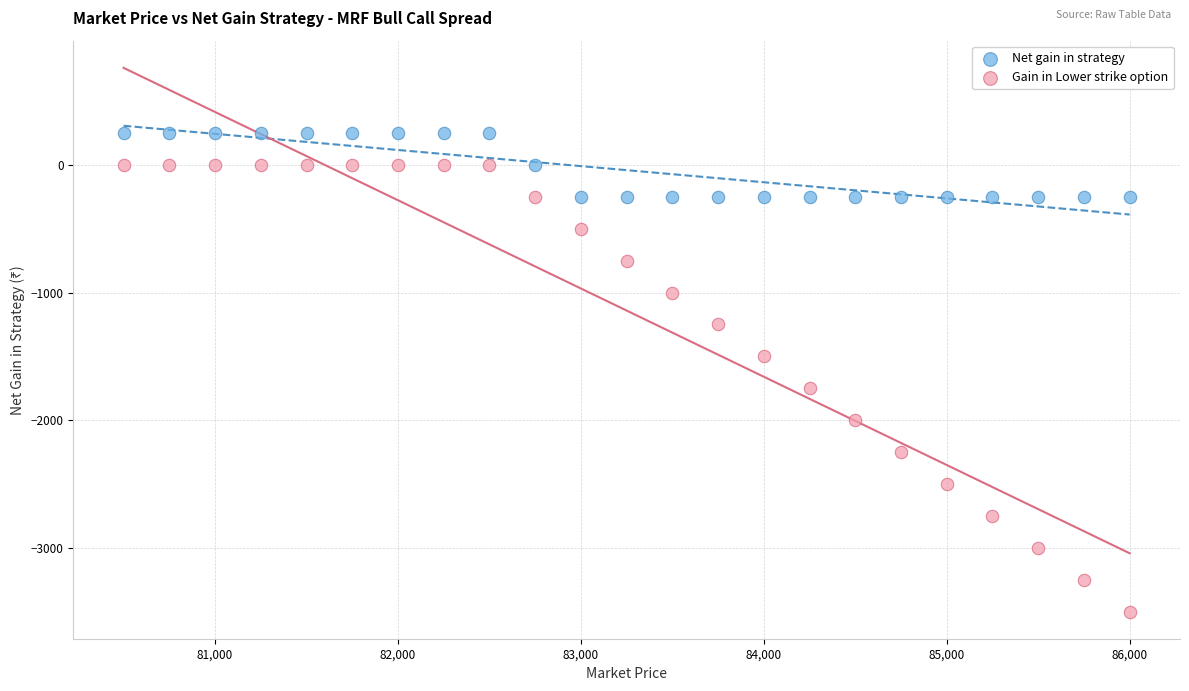

Across all data points, what is the range of X values (max minus min)?

5500.0